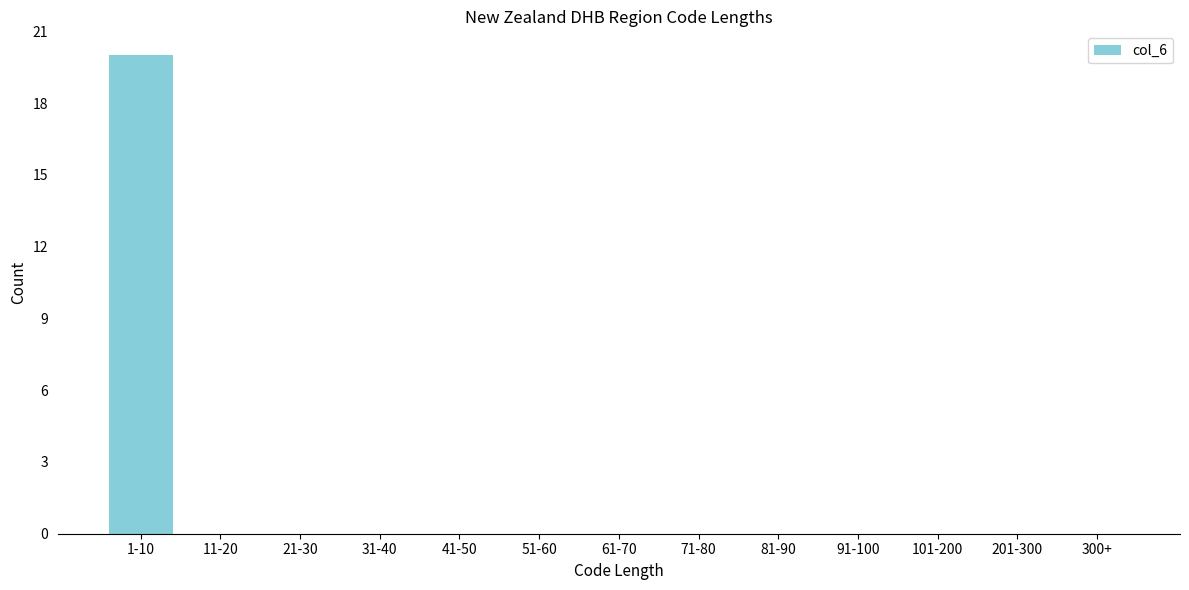

Reading right to left, what are all the values shown in this chart?

300+=0	201-300=0	101-200=0	91-100=0	81-90=0	71-80=0	61-70=0	51-60=0	41-50=0	31-40=0	21-30=0	11-20=0	1-10=20